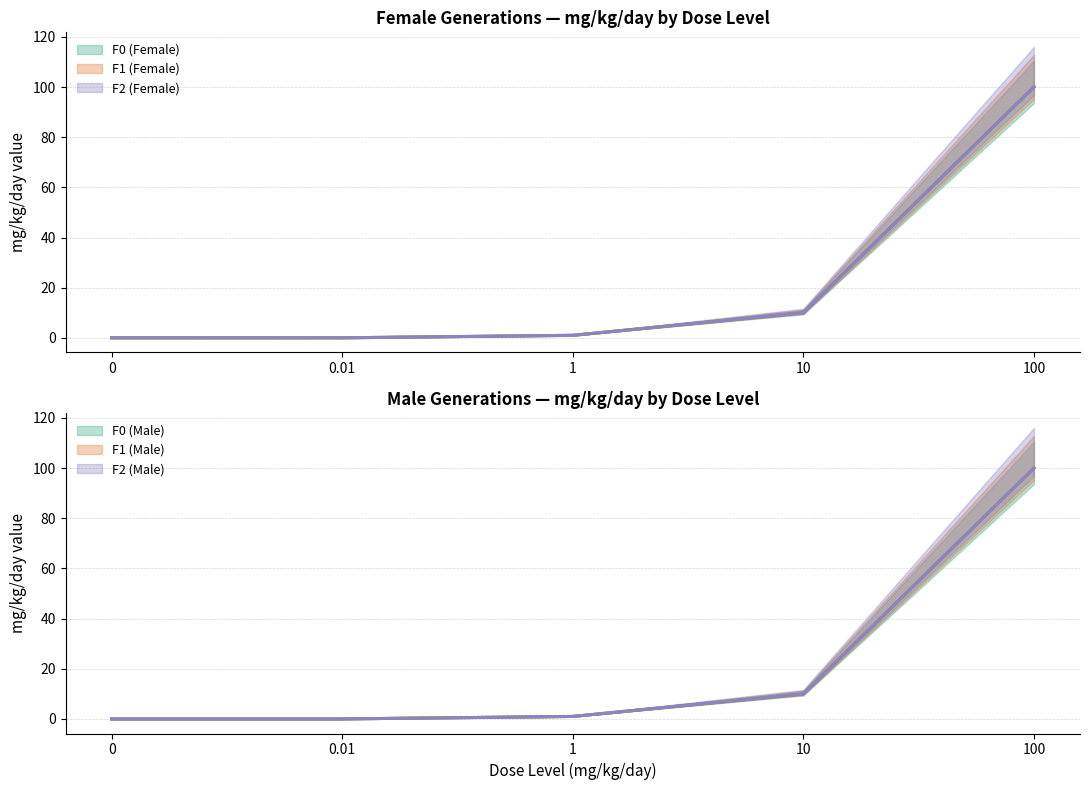

Reading left to right, what are all the values shown in this chart?

F0: 0=0.0	0.01=0.0	1=1.0	10=10.0	100=100.0
F1: 0=0.0	0.01=0.0	1=1.0	10=10.0	100=100.0
F2: 0=0.0	0.01=0.0	1=1.0	10=10.0	100=100.0